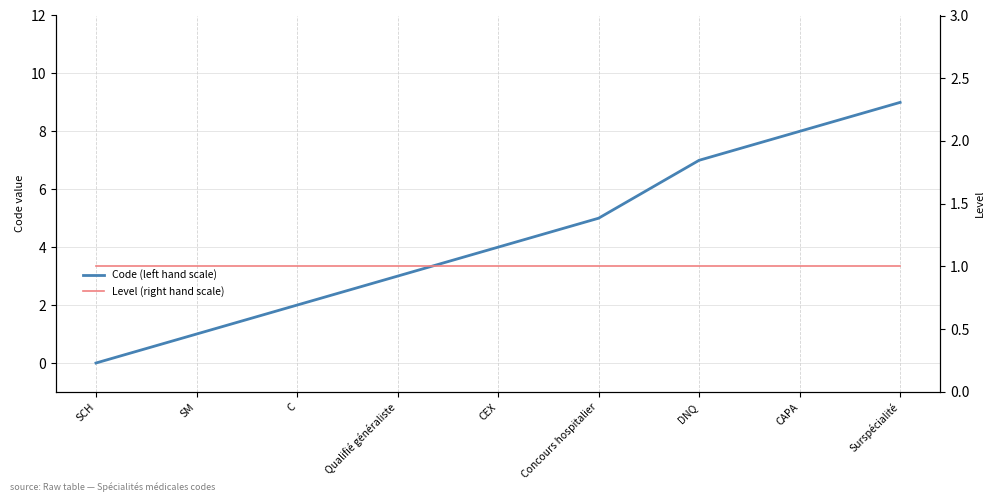

True or false: Level (right hand scale) has a value of 2 at DNQ.

False